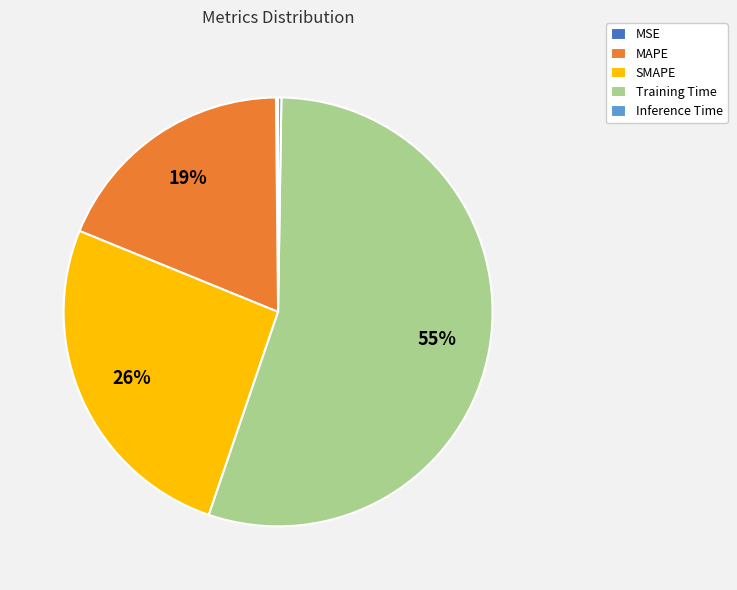

Which slice is the largest?

Training Time